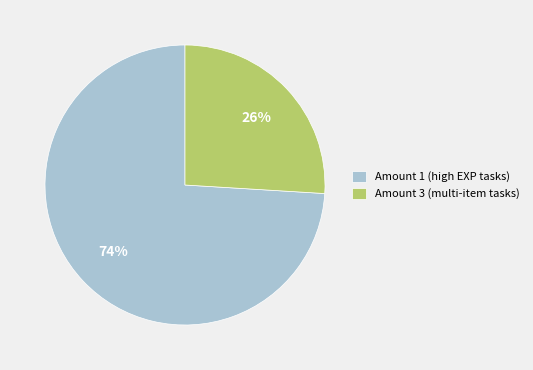

To the nearest percent, what portion does Amount 3 (multi-item tasks) represent?

26%